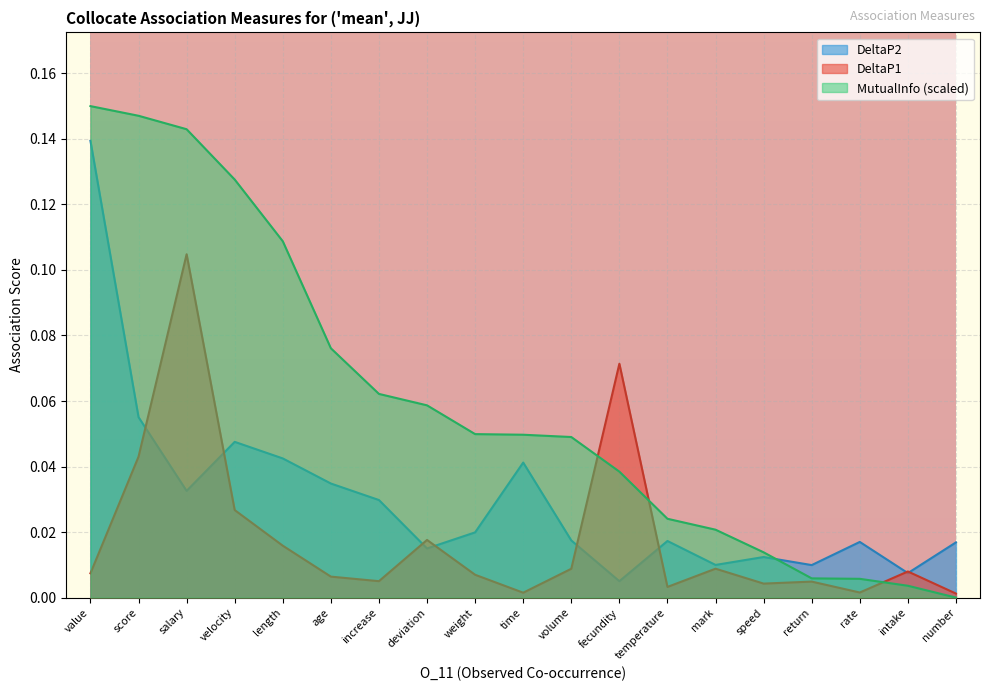

Which series changed the most between deviation and rate?

MutualInfo (scaled)